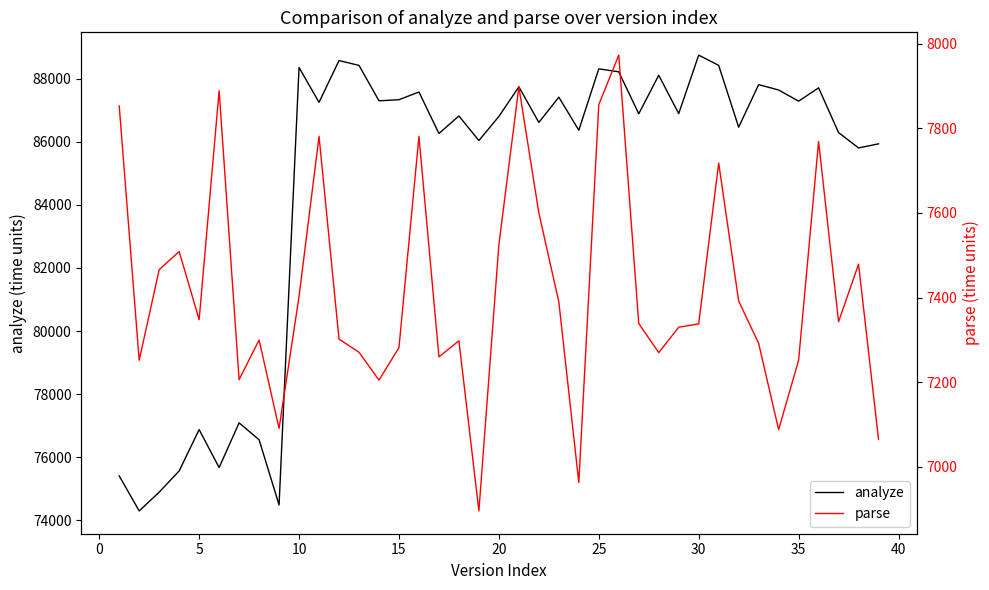

How many data points does each series have?

39